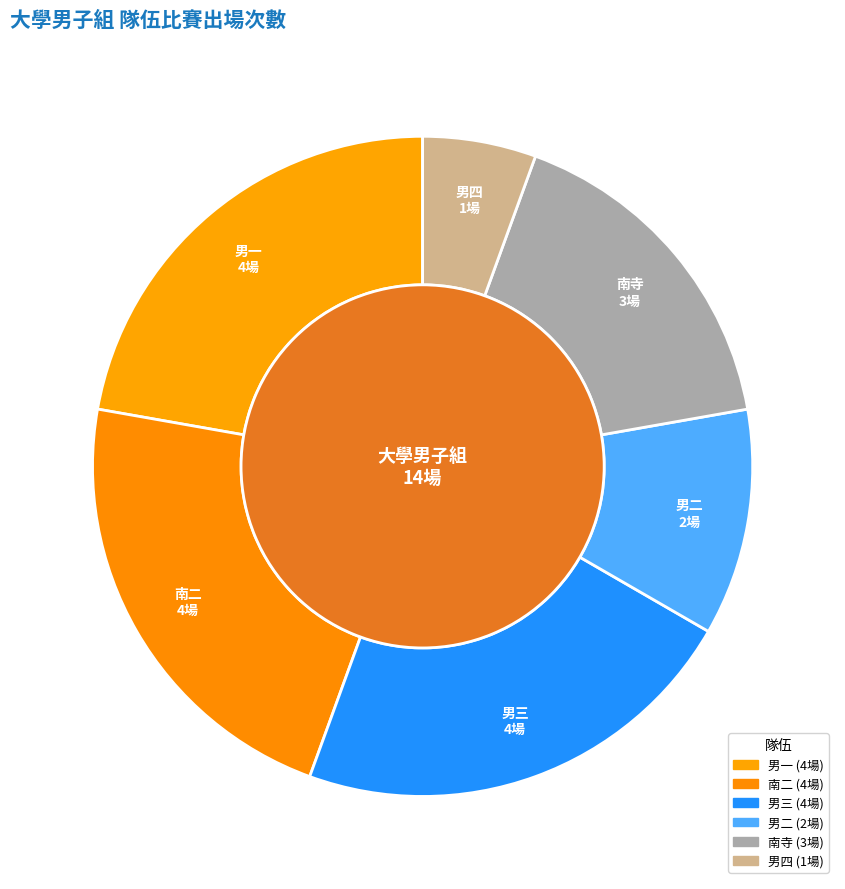

Does 南二 account for over 50% of the chart?

No